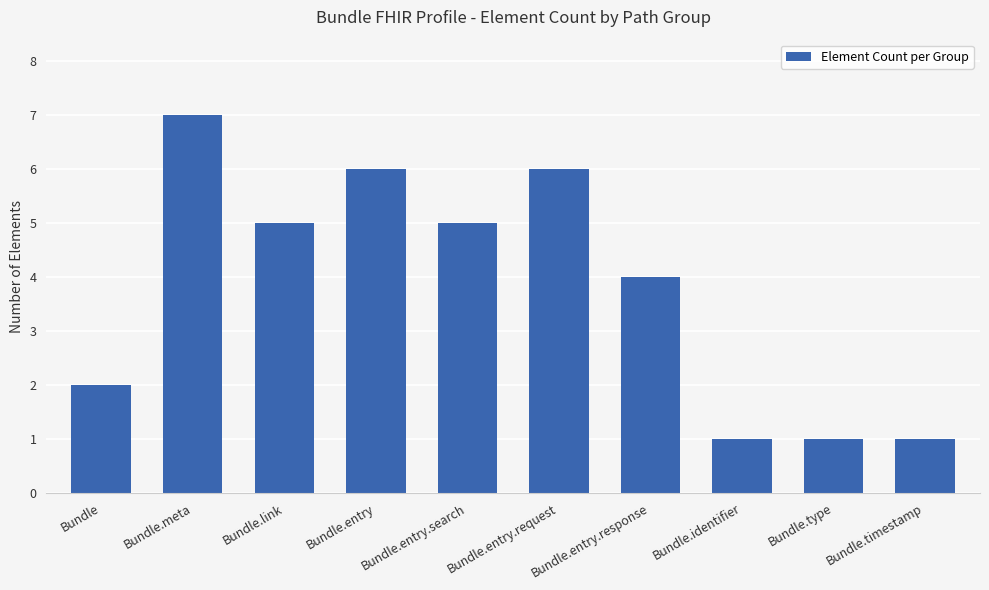

What is the ratio of the value at Bundle.entry.request to the value at Bundle.identifier?

6.0